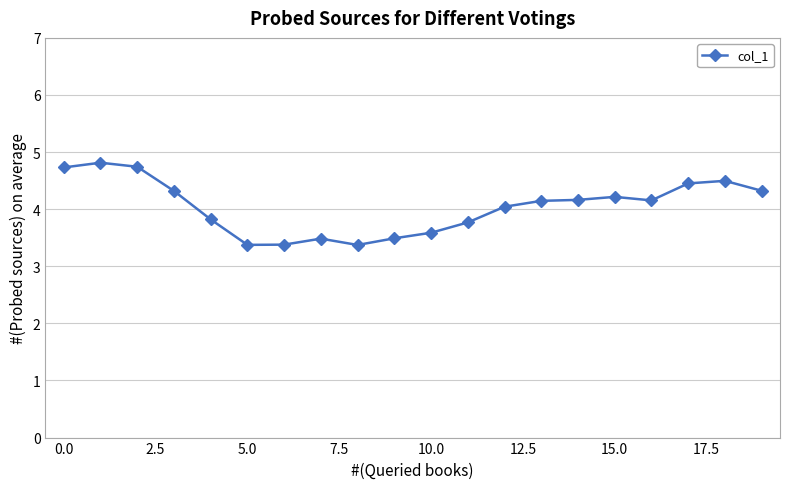

What is the smallest value displayed?

3.4